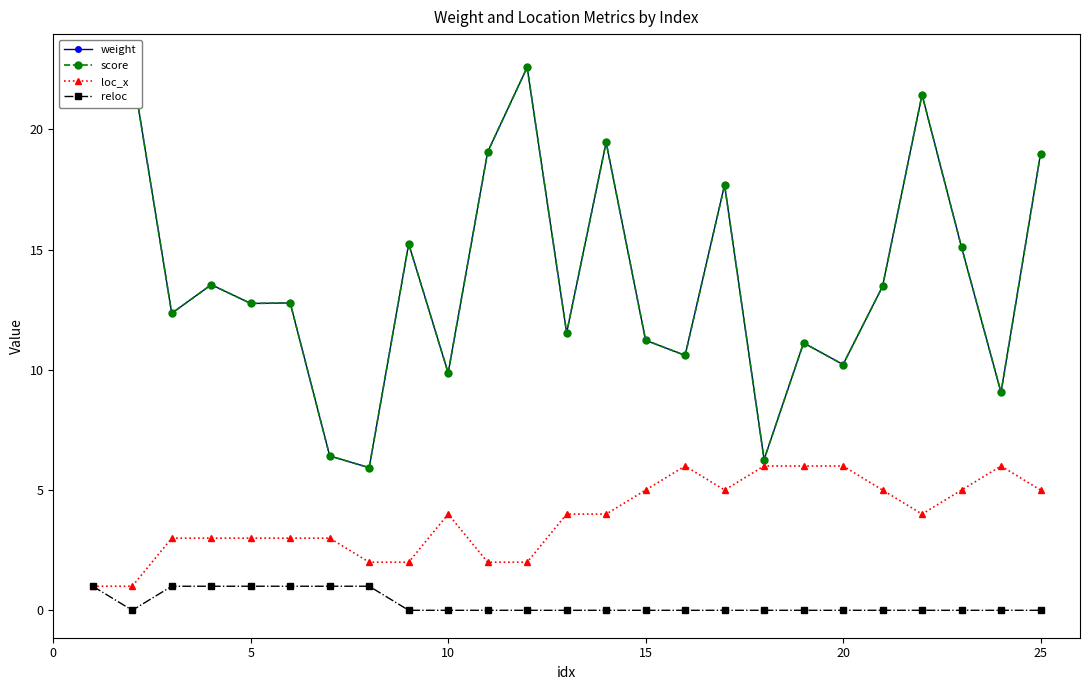

How many interior local valleys does the score series have?

9